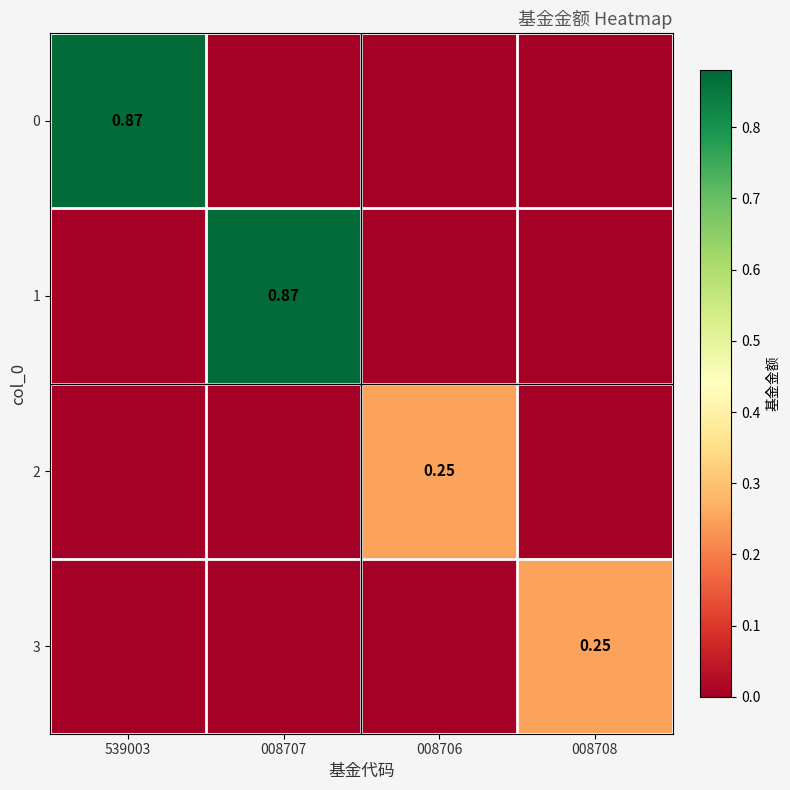

How many values in 0 are above zero?

1